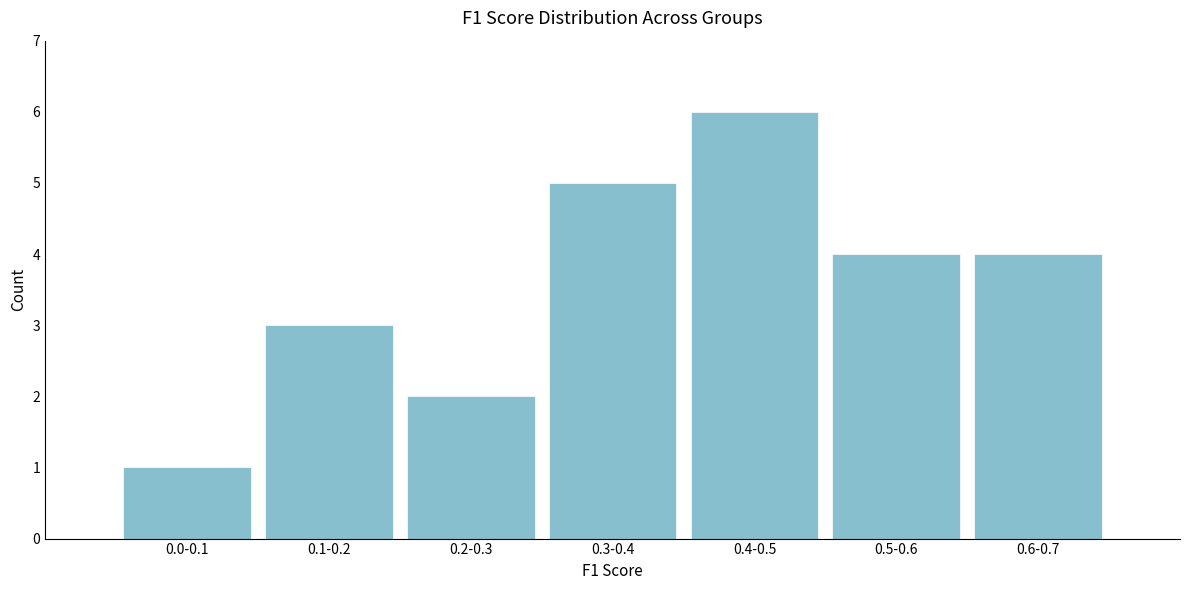

Reading right to left, list all the values displayed in this chart.

0.6-0.7=4	0.5-0.6=4	0.4-0.5=6	0.3-0.4=5	0.2-0.3=2	0.1-0.2=3	0.0-0.1=1